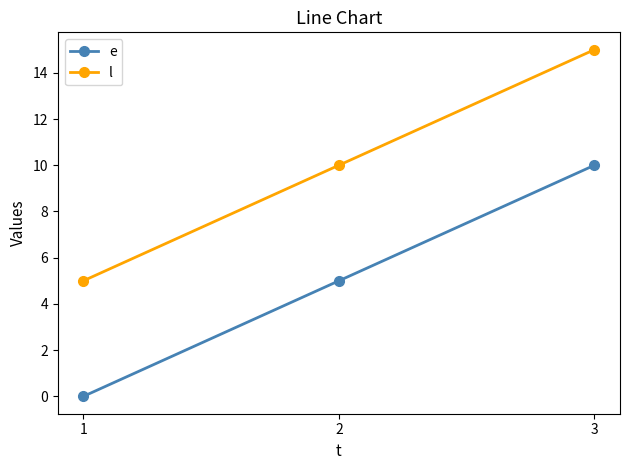

How many lines are shown in the chart?

2